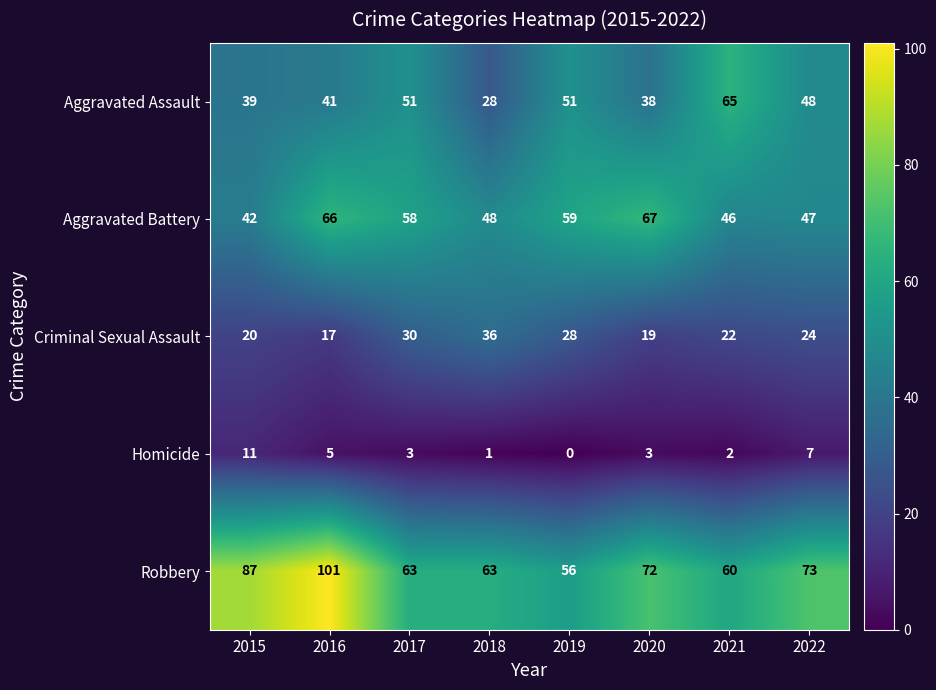

At which label is Robbery closest to 78?

2022